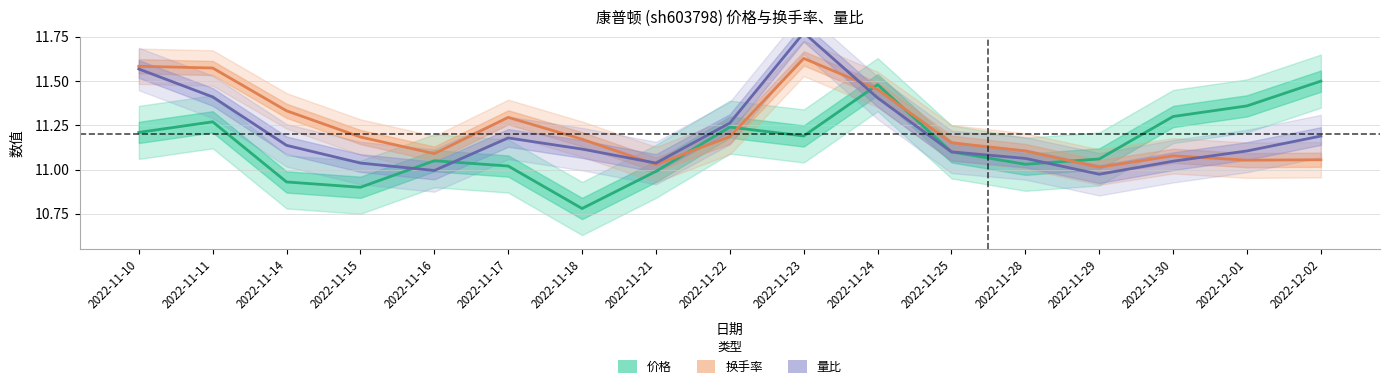

Reading left to right, list all the values displayed in this chart.

价格: 2022-11-10=11.2	2022-11-11=11.3	2022-11-14=10.9	2022-11-15=10.9	2022-11-16=11.1	2022-11-17=11.0	2022-11-18=10.8	2022-11-21=11.0	2022-11-22=11.2	2022-11-23=11.2	2022-11-24=11.5	2022-11-25=11.1	2022-11-28=11.0	2022-11-29=11.1	2022-11-30=11.3	2022-12-01=11.4	2022-12-02=11.5
换手率: 2022-11-10=11.6	2022-11-11=11.6	2022-11-14=11.3	2022-11-15=11.2	2022-11-16=11.1	2022-11-17=11.3	2022-11-18=11.2	2022-11-21=11.0	2022-11-22=11.2	2022-11-23=11.6	2022-11-24=11.5	2022-11-25=11.2	2022-11-28=11.1	2022-11-29=11.0	2022-11-30=11.1	2022-12-01=11.1	2022-12-02=11.1
量比: 2022-11-10=11.6	2022-11-11=11.4	2022-11-14=11.1	2022-11-15=11.0	2022-11-16=11.0	2022-11-17=11.2	2022-11-18=11.1	2022-11-21=11.0	2022-11-22=11.3	2022-11-23=11.8	2022-11-24=11.4	2022-11-25=11.1	2022-11-28=11.1	2022-11-29=11.0	2022-11-30=11.0	2022-12-01=11.1	2022-12-02=11.2